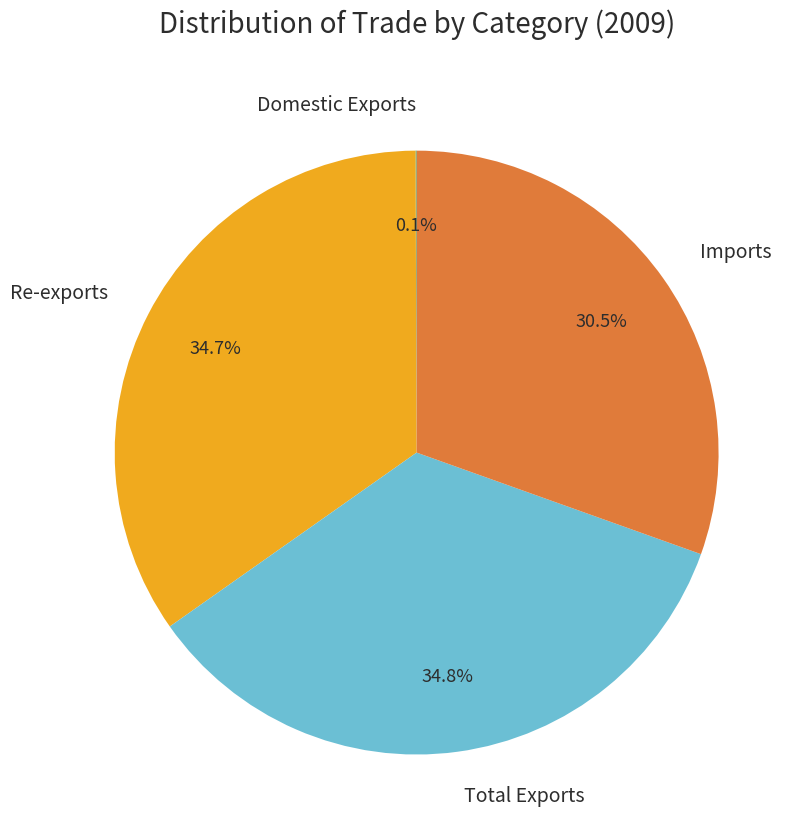

What percentage is the Re-exports slice, to the nearest percent?

35%